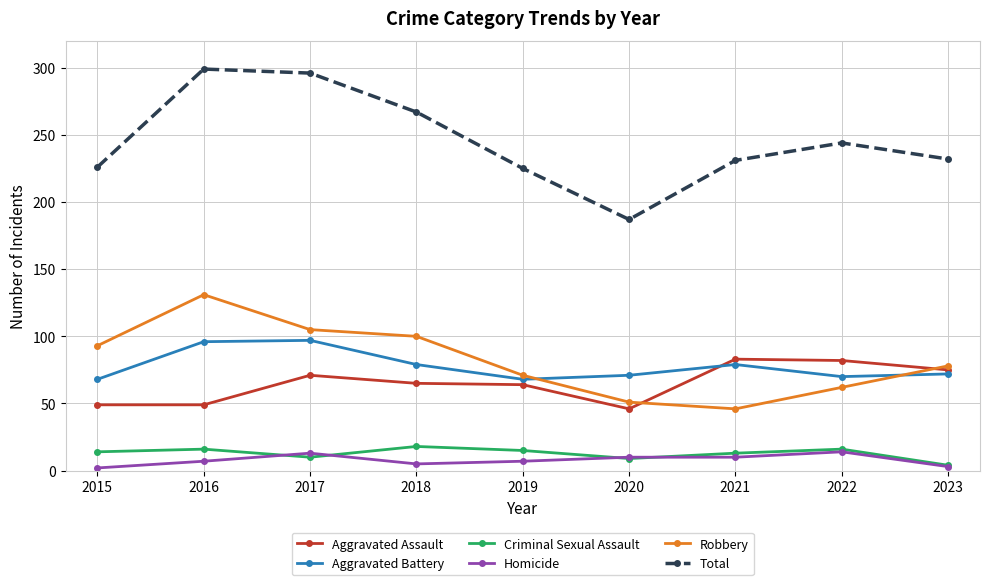

Count the number of categories in the chart.

9